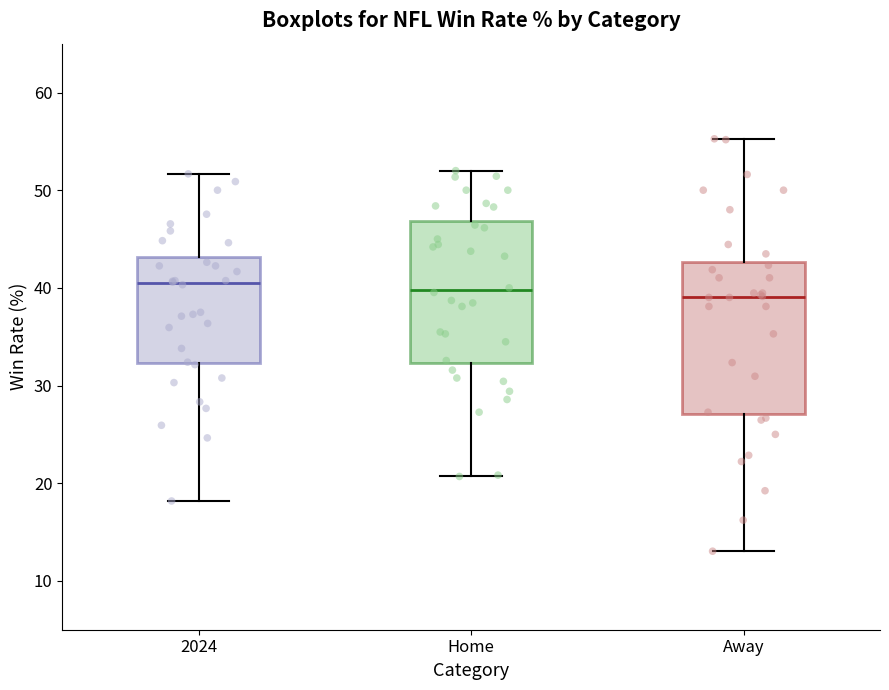

Reading left to right, transcribe this box plot: for each box, give where its median line is, the range the box spans, and where its two whiskers end, as read against the y-axis. The values are not printed on the chart, so give them approximately, as read against the axis.

2024: median 40, box 32 to 43, whiskers 18 to 52
Home: median 40, box 32 to 47, whiskers 21 to 52
Away: median 39, box 27 to 43, whiskers 13 to 55